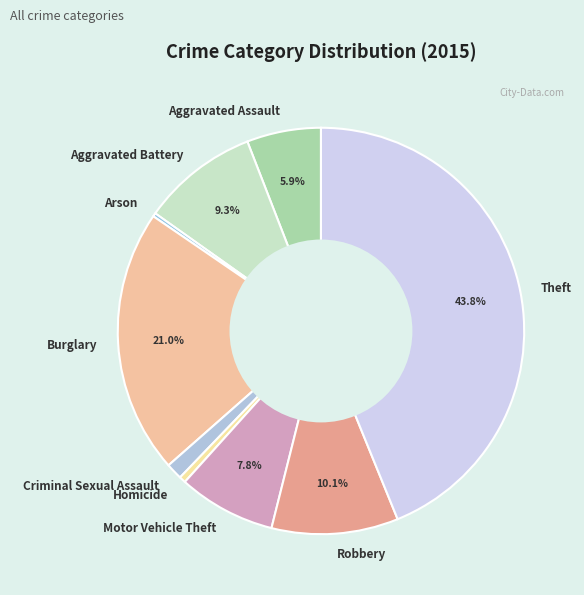

To the nearest percent, what is the average slice percentage?

11%